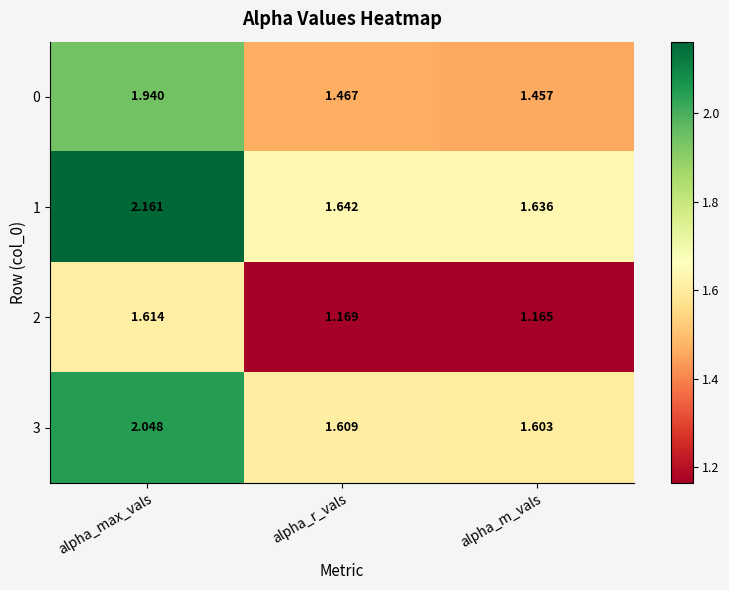

Which series has the widest spread of values?

1